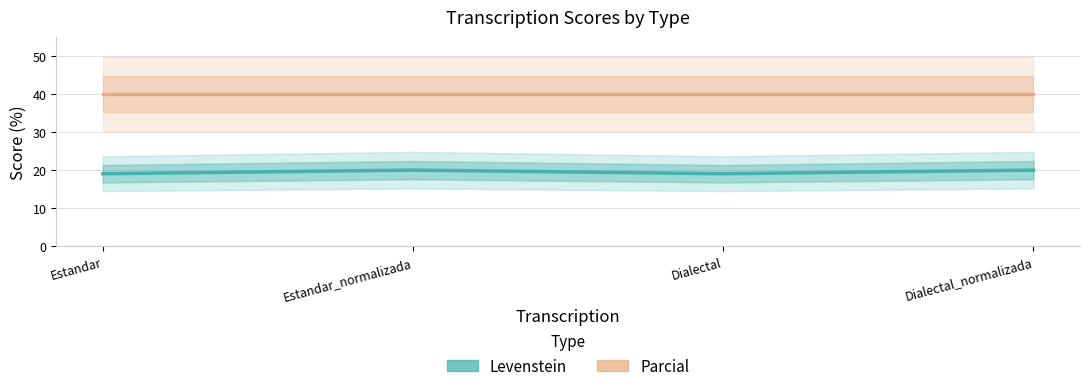

True or false: Parcial and Levenstein cross at least once.

False